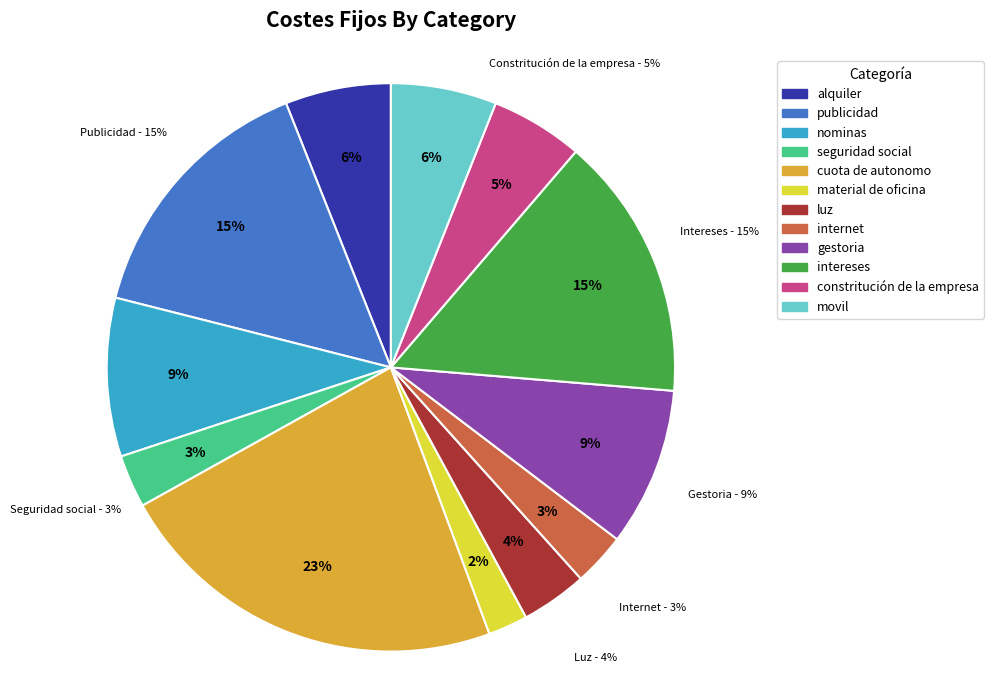

How much of the chart is everything except material de oficina?

97.7%